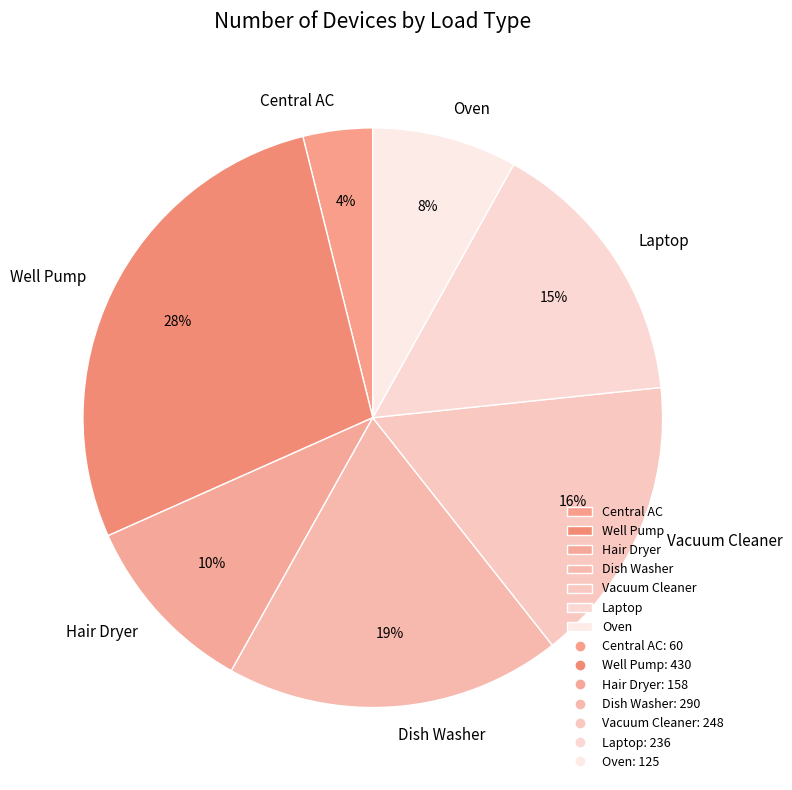

Do Hair Dryer and Vacuum Cleaner together represent more than half of the pie?

No